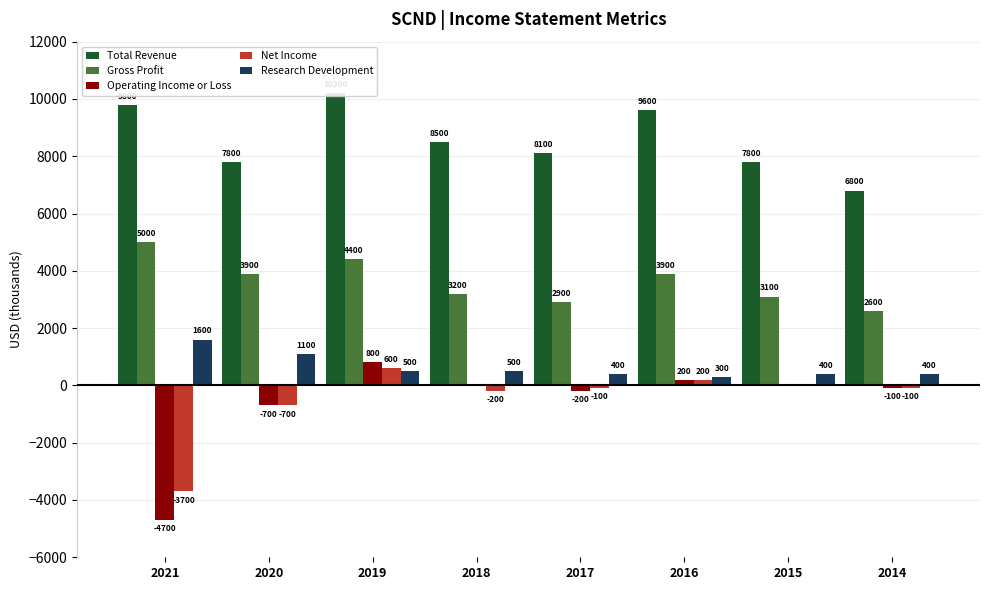

What is the highest value of the Total Revenue series?

10200